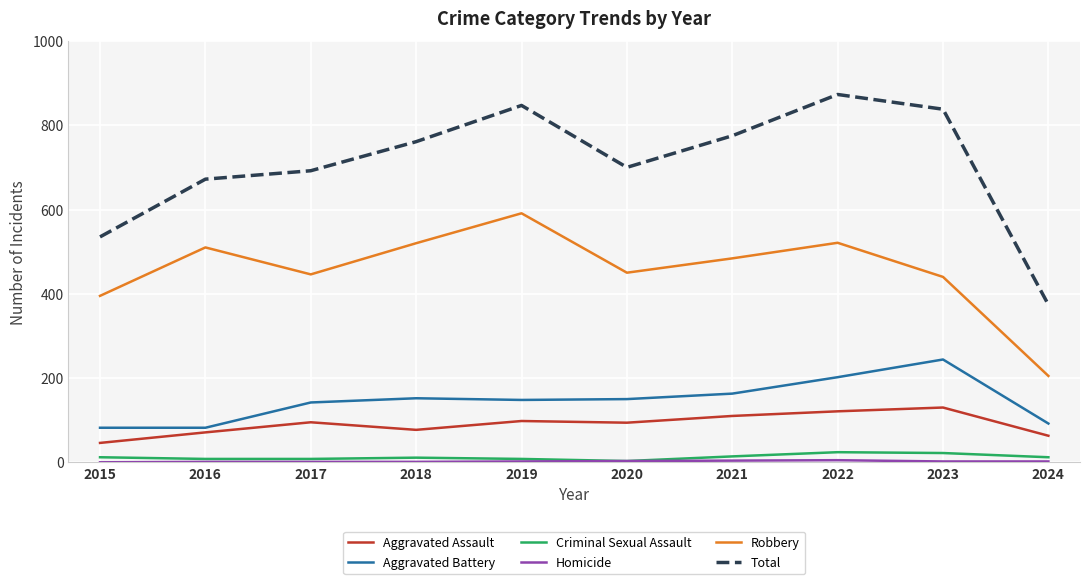

How many categories are shown in the chart?

10